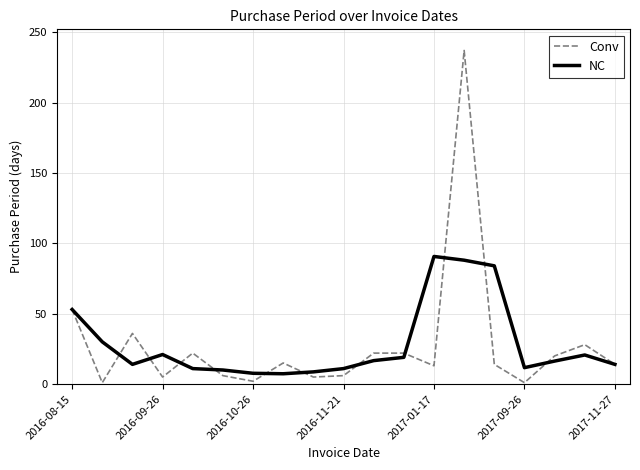

How many lines are shown in the chart?

2